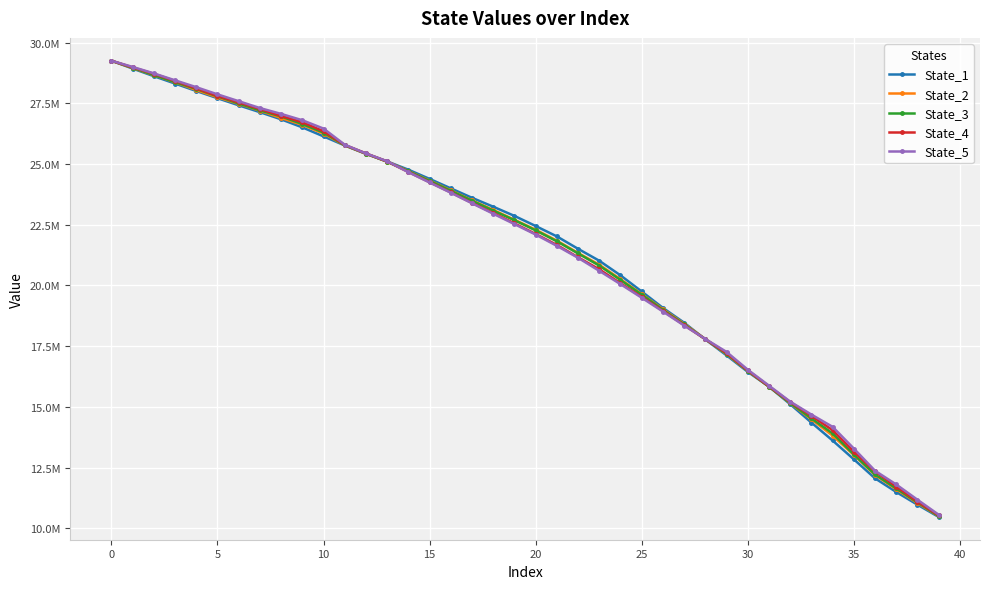

Does the chart have visible grid lines?

Yes